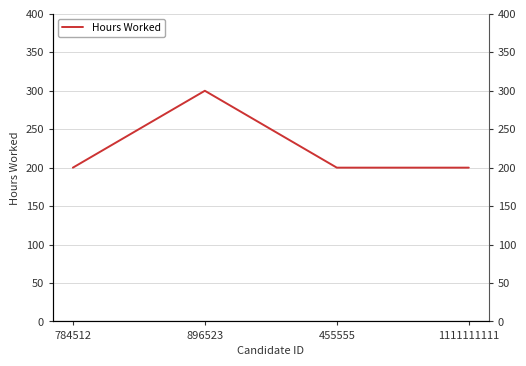

The value at 784512 is 200. True or false?

True